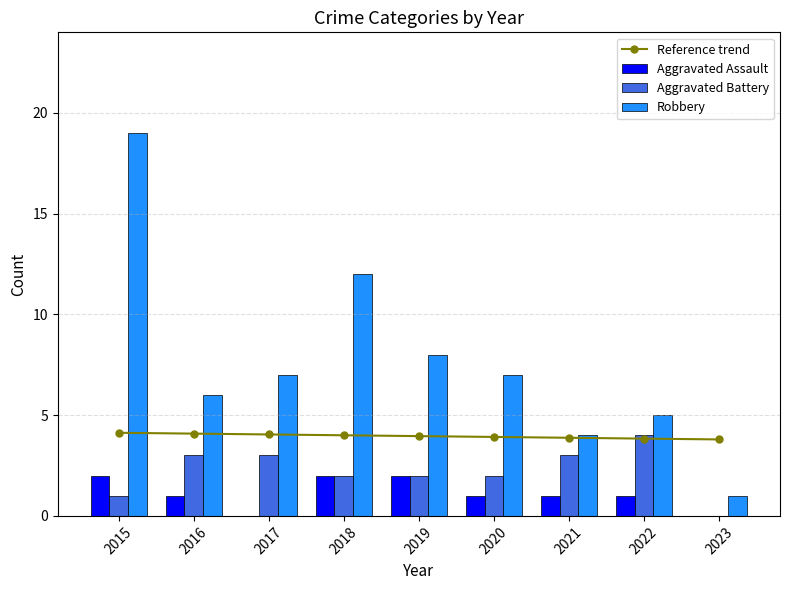

Is it true that Aggravated Battery equals 0.0 at 2023?

True